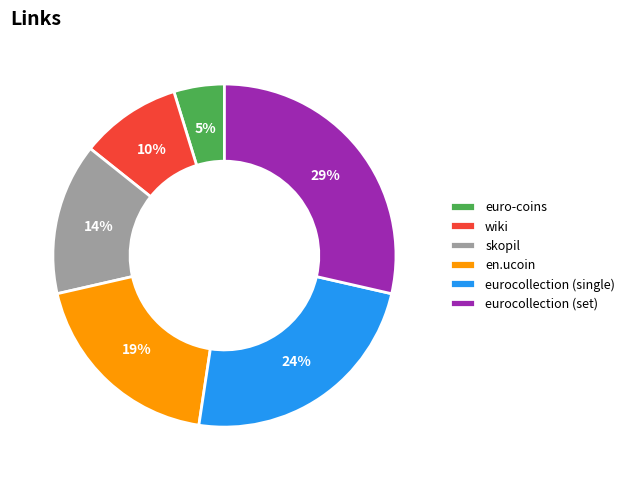

Count the number of slices in the pie.

6